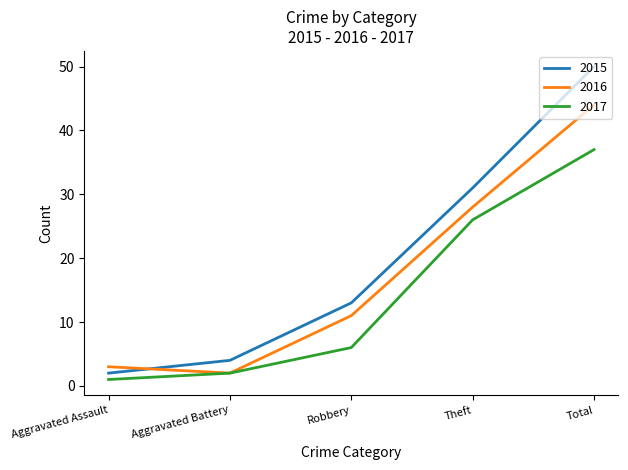

How many lines are shown in the chart?

3